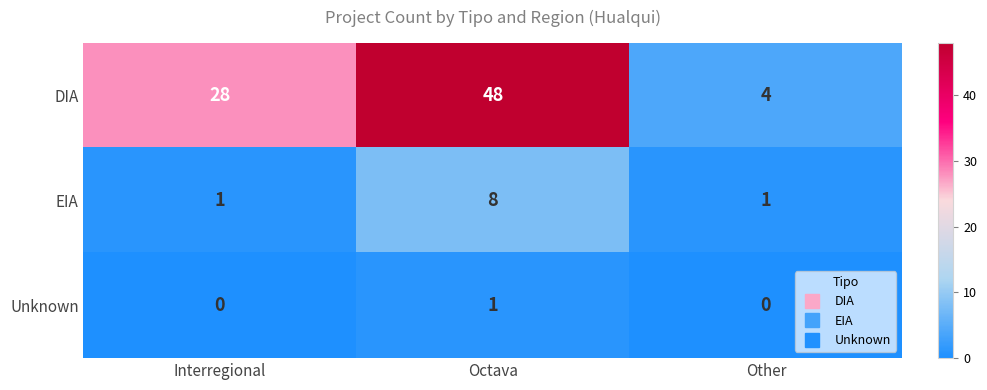

What is the difference between the EIA values at Interregional and Octava?

7